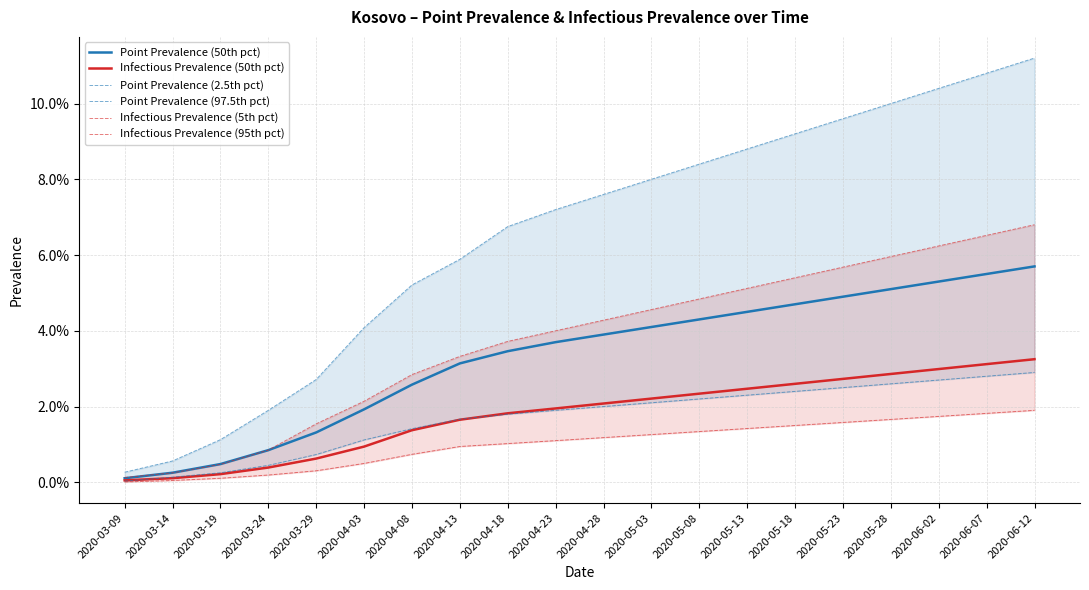

How many lines are shown in the chart?

6